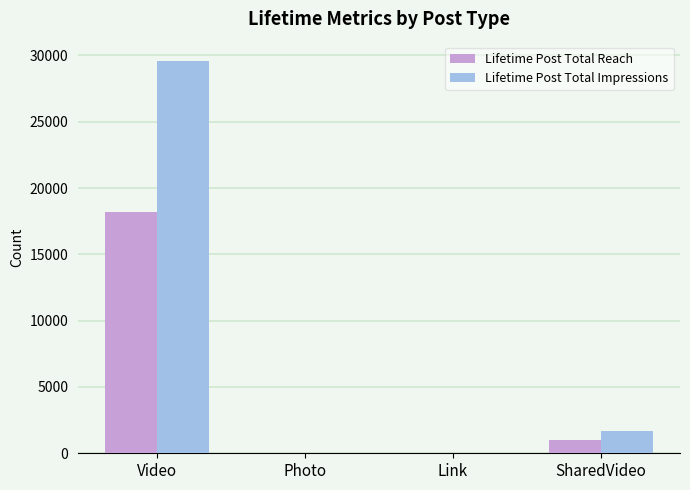

At which category is the sum across all series the highest?

Video